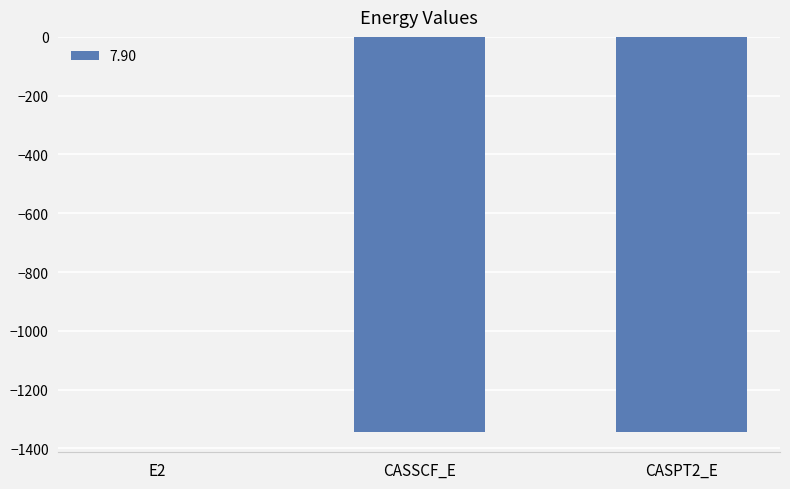

True or false: the data shows -1345.4 at CASSCF_E.

True